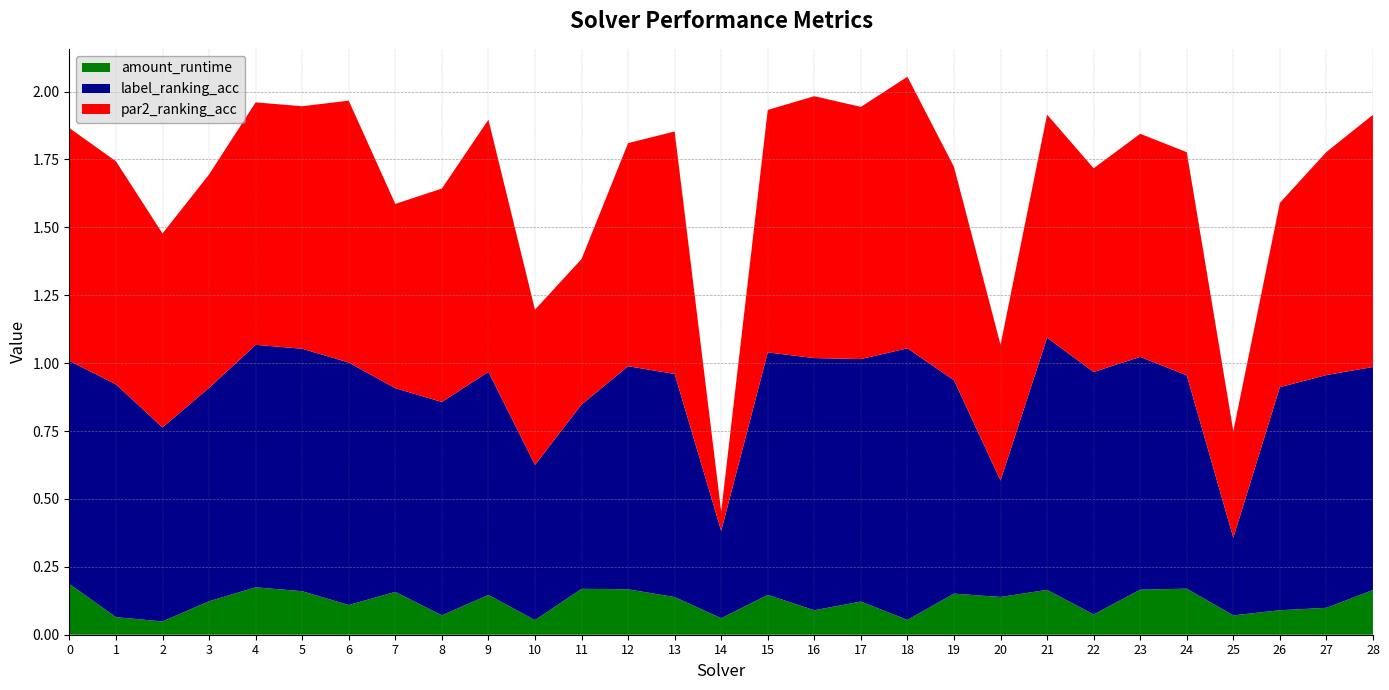

Reading right to left, list all the values displayed in this chart.

par2_ranking_acc: 0.9	0.8	0.7	0.4	0.8	0.8	0.8	0.8	0.5	0.8	1.0	0.9	1.0	0.9	0.1	0.9	0.8	0.5	0.6	0.9	0.8	0.7	1.0	0.9	0.9	0.8	0.7	0.8	0.9
label_ranking_acc: 0.8	0.9	0.8	0.3	0.8	0.9	0.9	0.9	0.4	0.8	1.0	0.9	0.9	0.9	0.3	0.8	0.8	0.7	0.6	0.8	0.8	0.8	0.9	0.9	0.9	0.8	0.7	0.9	0.8
amount_runtime: 0.2	0.1	0.1	0.1	0.2	0.2	0.1	0.2	0.1	0.2	0.1	0.1	0.1	0.1	0.1	0.1	0.2	0.2	0.1	0.1	0.1	0.2	0.1	0.2	0.2	0.1	0.0	0.1	0.2